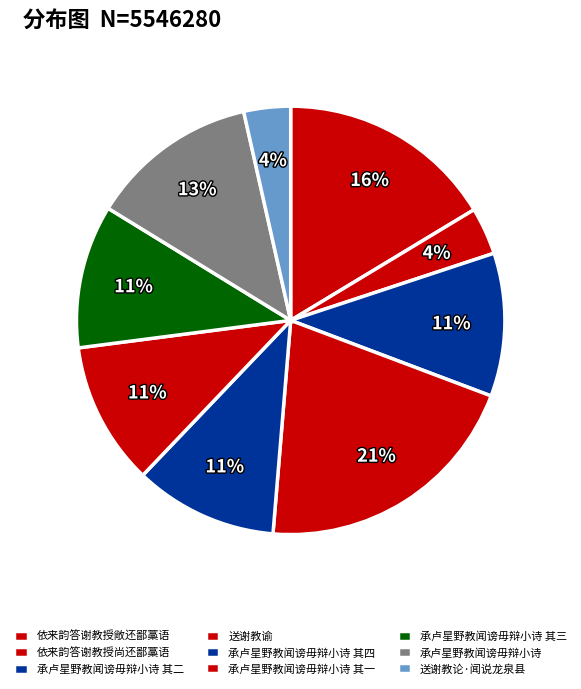

Is there a majority slice in this chart?

No